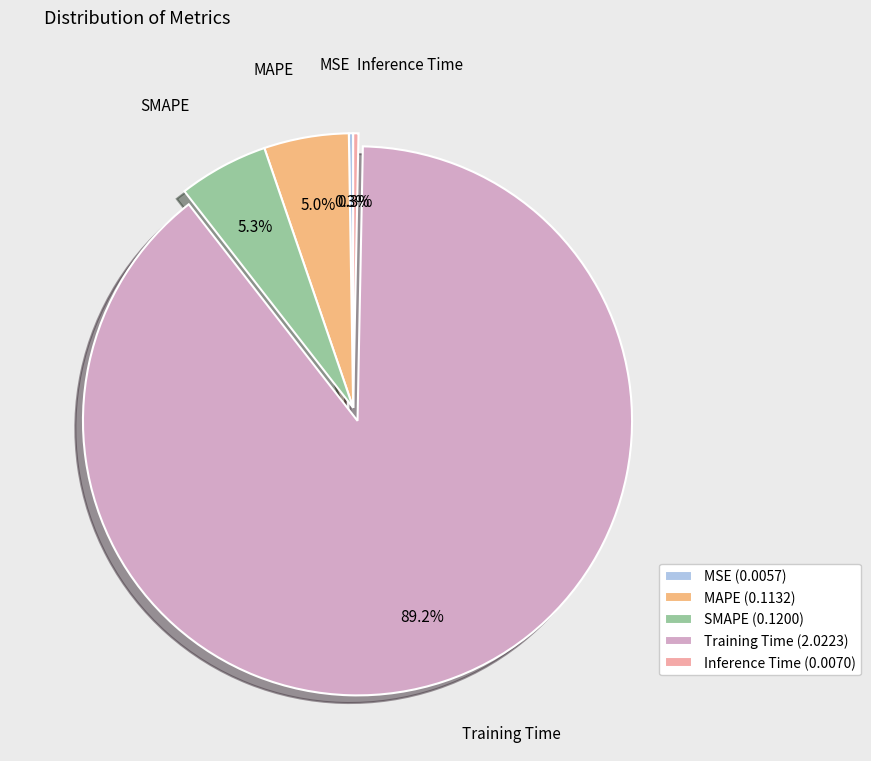

Which slice represents more than half of the pie?

Training Time